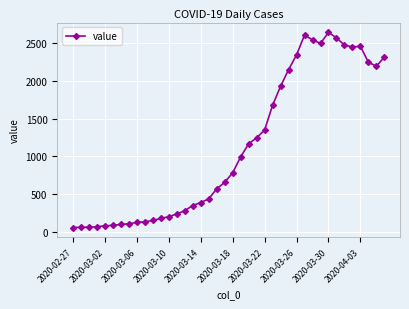

What is the average value?

1124